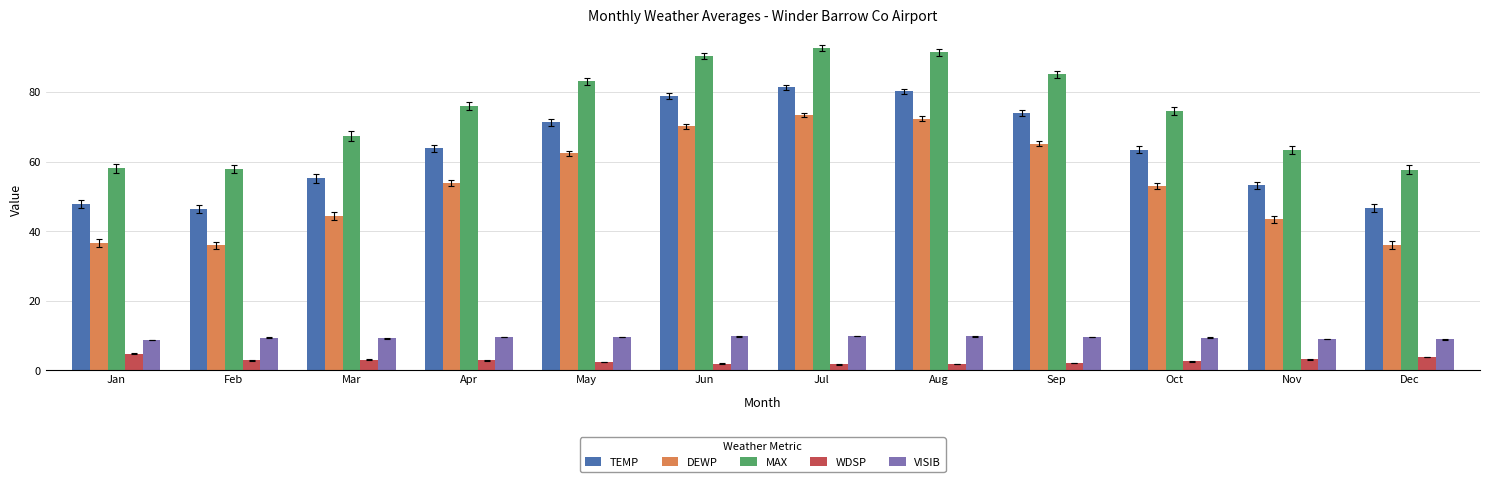

What is the smallest value displayed?

1.8